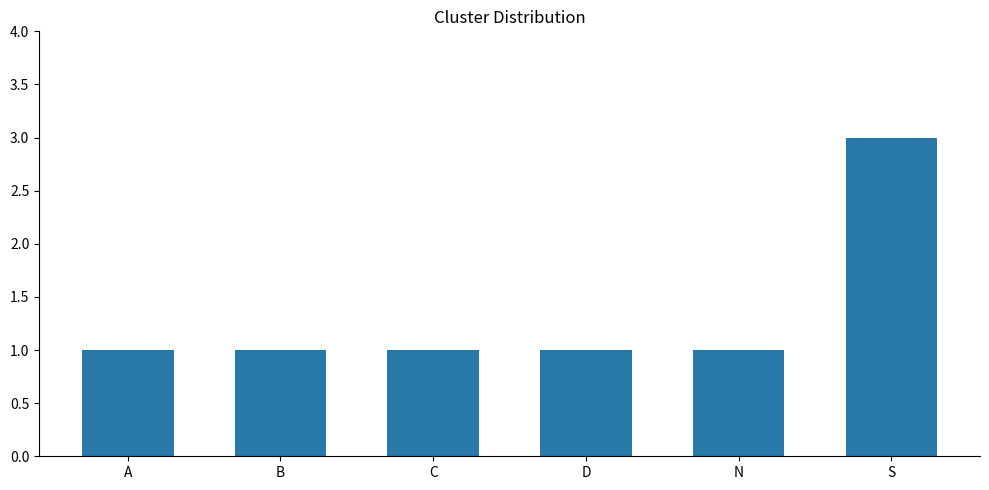

The chart shows a value of 0 at C. True or false?

False